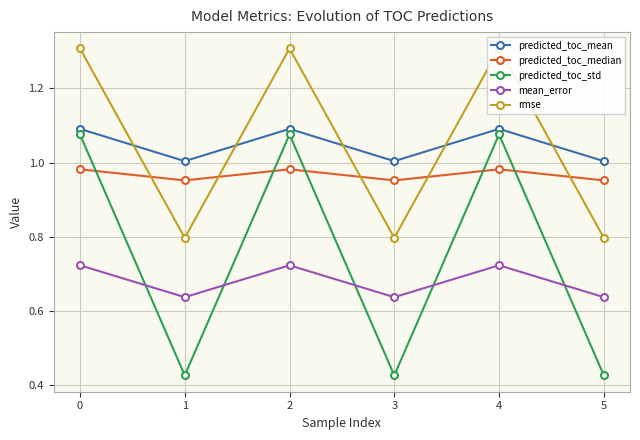

Which series has the largest range (max minus min)?

predicted_toc_std